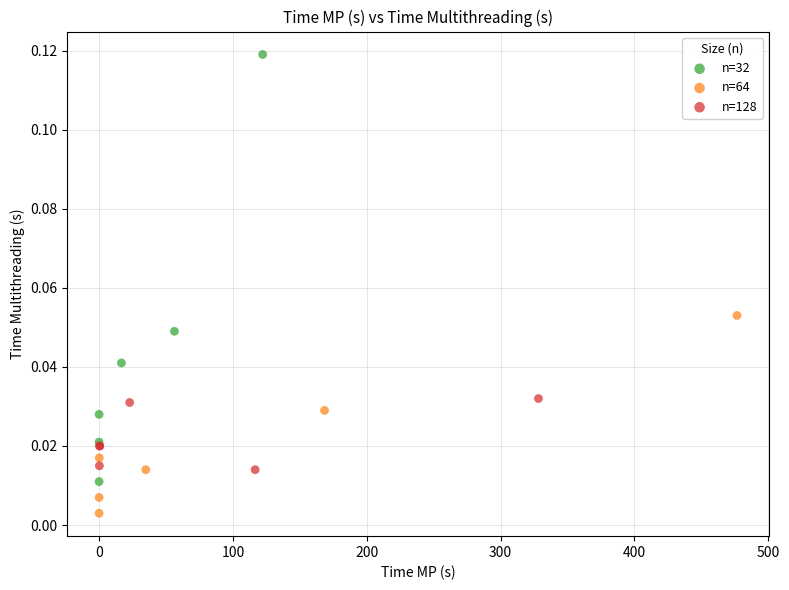

Which series has the widest spread of Y values?

n=32